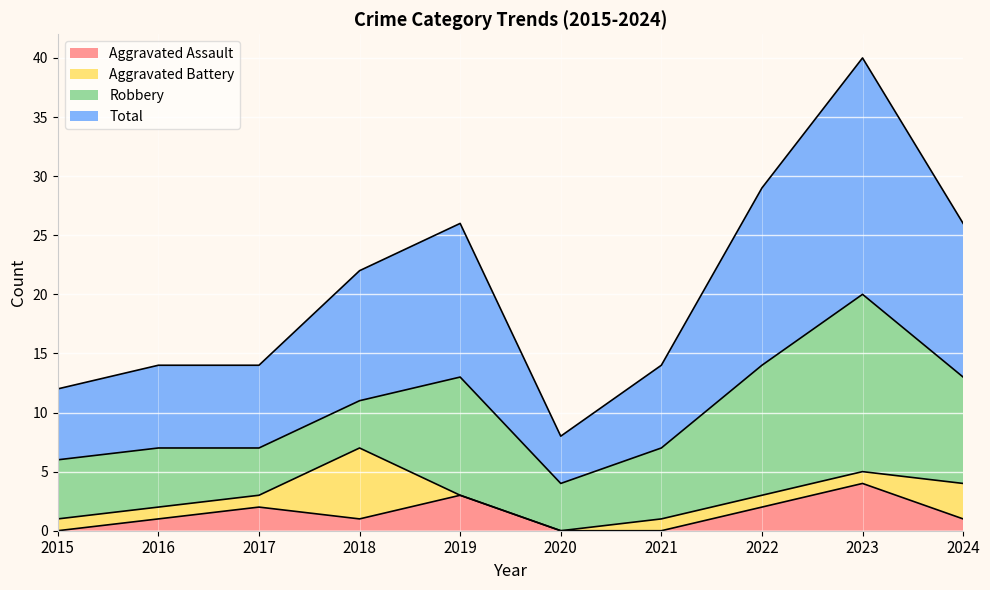

What value does the Total series have at 2022, to the nearest 10?

30